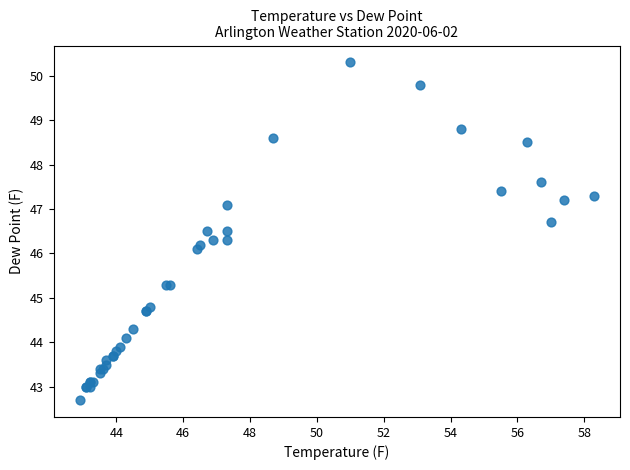

What Y value in the scatter plot is closest to 46?

46.1